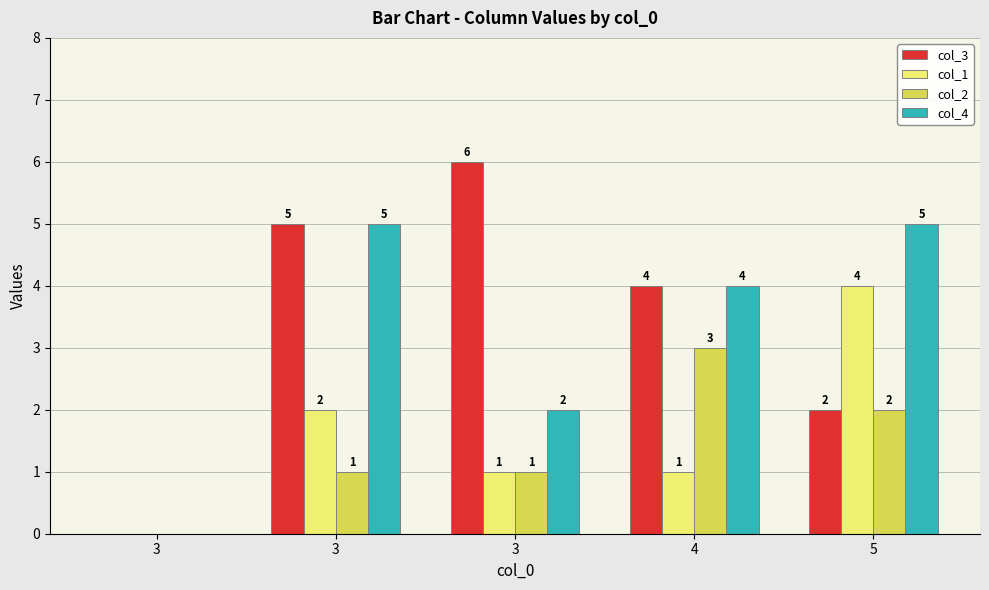

At which category is the sum across all series the highest?

3